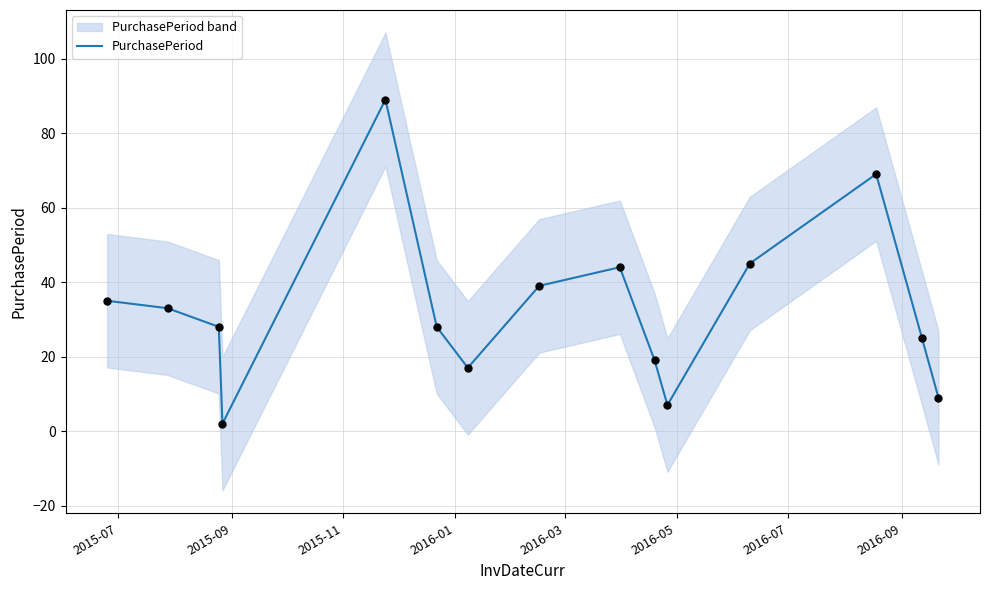

Which has a higher value, 2015-09 or 2016-09?

2016-09